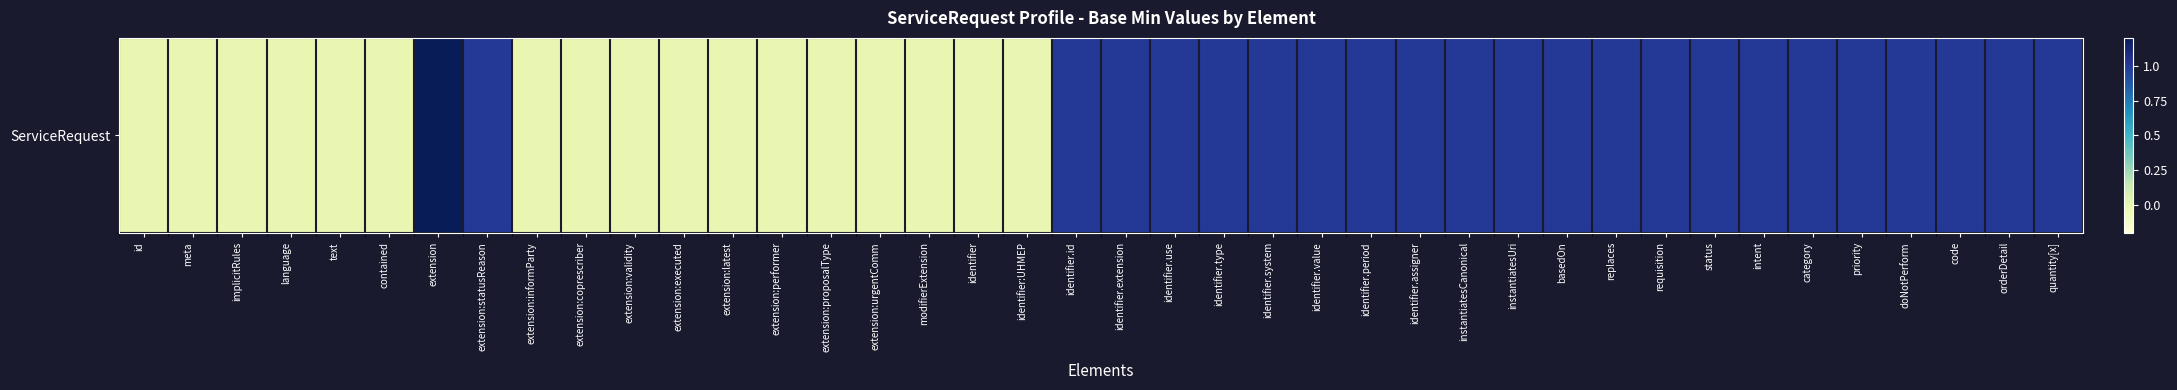

Reading left to right, what are all the values shown in this chart?

0	0	0	0	0	0	3	1	0	0	0	0	0	0	0	0	0	0	0	1	1	1	1	1	1	1	1	1	1	1	1	1	1	1	1	1	1	1	1	1